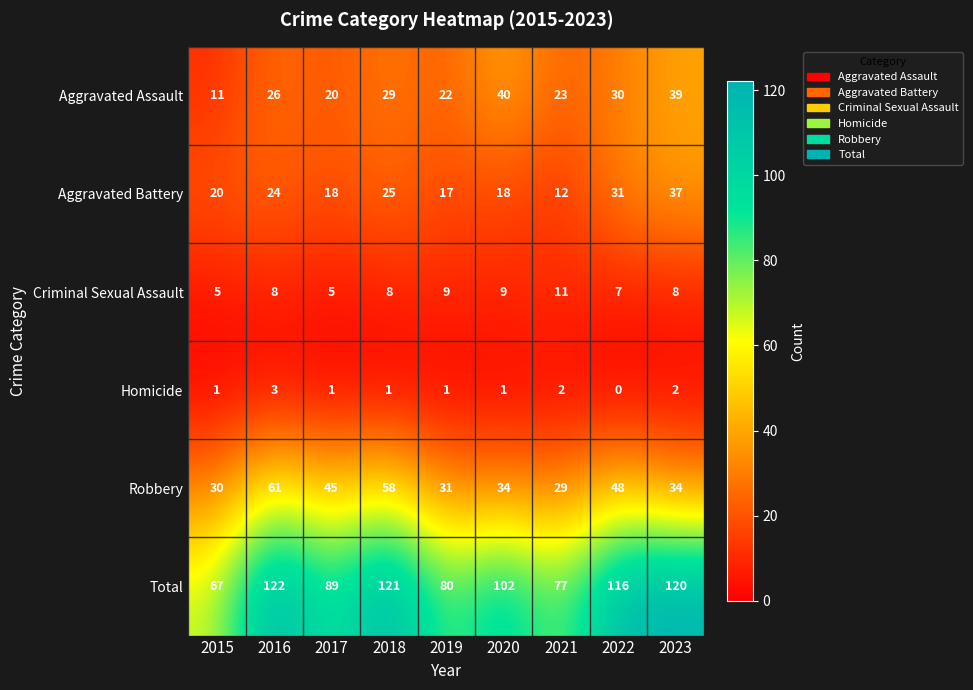

What is the difference between the highest and lowest values at 2018?

120